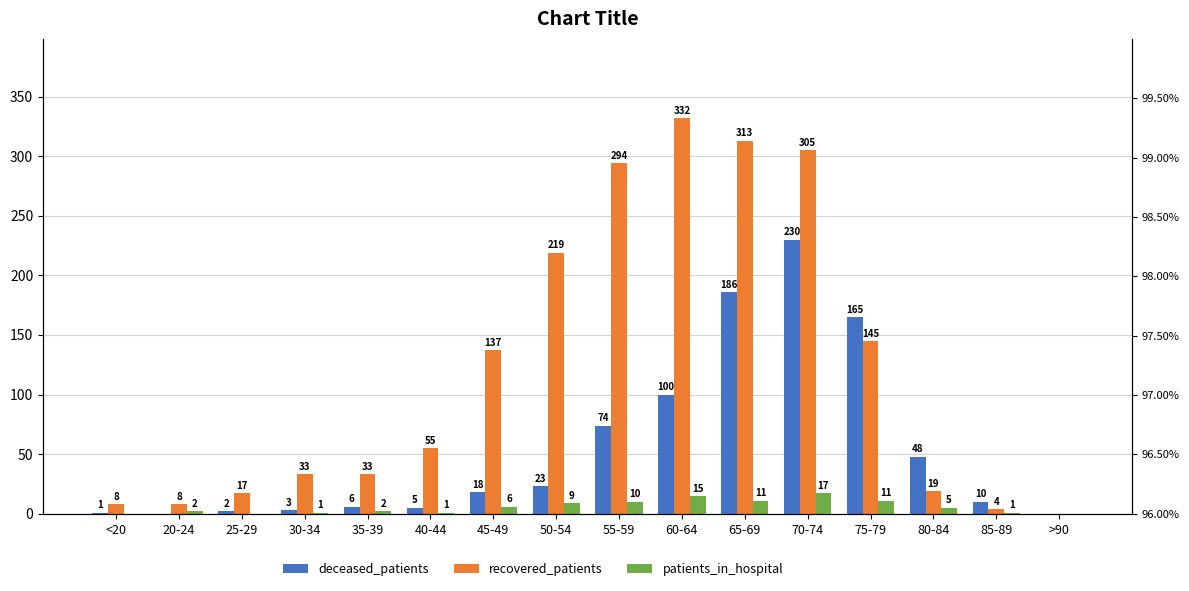

What is the greatest value displayed?

332